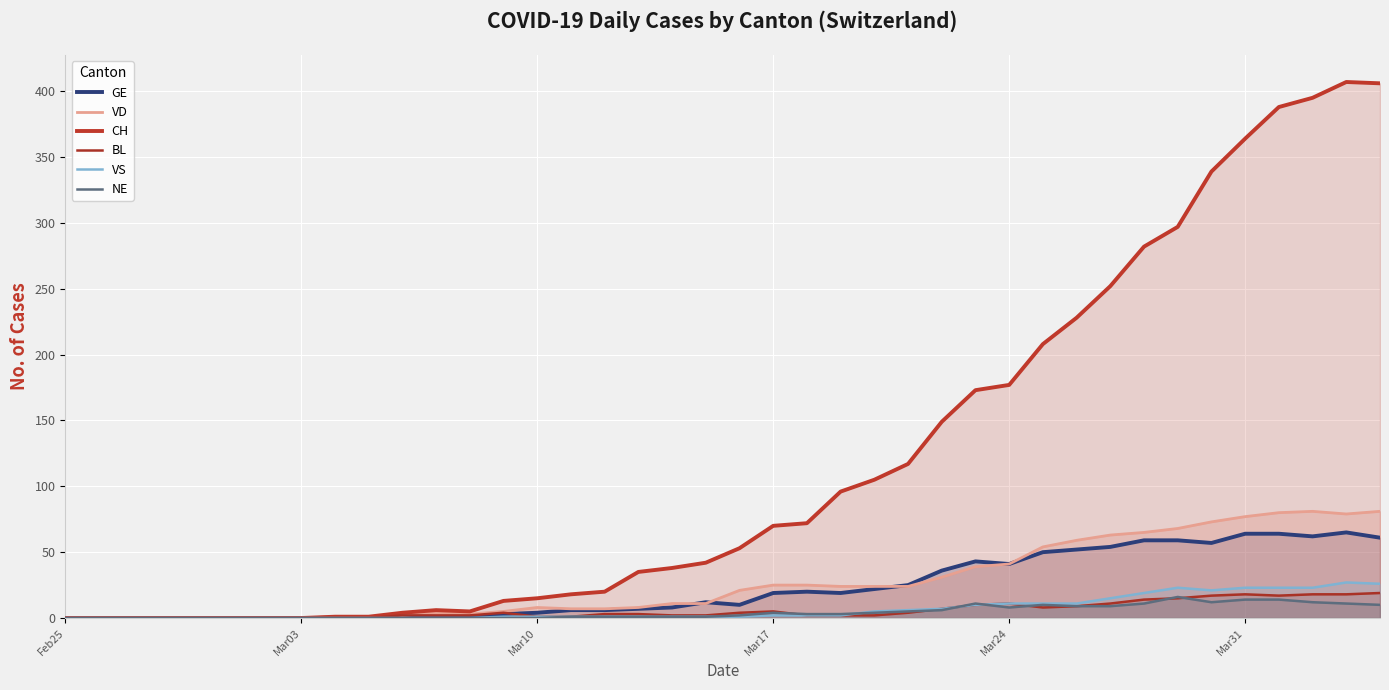

Reading left to right, what are all the values shown in this chart?

GE: 0	0	0	0	0	0	0	0	0	0	0	0	0	3	4	6	6	7	8	12	10	19	20	19	22	25	36	43	41	50	52	54	59	59	57	64	64	62	65	61
VD: 0	0	0	0	0	0	0	0	1	1	2	4	3	5	8	7	7	8	11	11	21	25	25	24	24	24	31	39	41	54	59	63	65	68	73	77	80	81	79	81
CH: 0	0	0	0	0	0	0	0	1	1	4	6	5	13	15	18	20	35	38	42	53	70	72	96	105	117	149	173	177	208	228	252	282	297	339	364	388	395	407	406
BL: 0	0	0	0	0	0	0	0	0	0	2	2	2	4	1	1	3	3	2	2	4	5	2	2	2	4	7	10	11	8	9	11	14	15	17	18	17	18	18	19
VS: 0	0	0	0	0	0	0	0	0	0	0	0	0	1	1	1	1	1	1	1	1	2	2	2	5	6	7	10	11	11	11	15	19	23	21	23	23	23	27	26
NE: 0	0	0	0	0	0	0	0	0	0	0	0	0	0	0	1	1	1	1	1	2	4	3	3	4	5	6	11	8	10	9	9	11	16	12	14	14	12	11	10